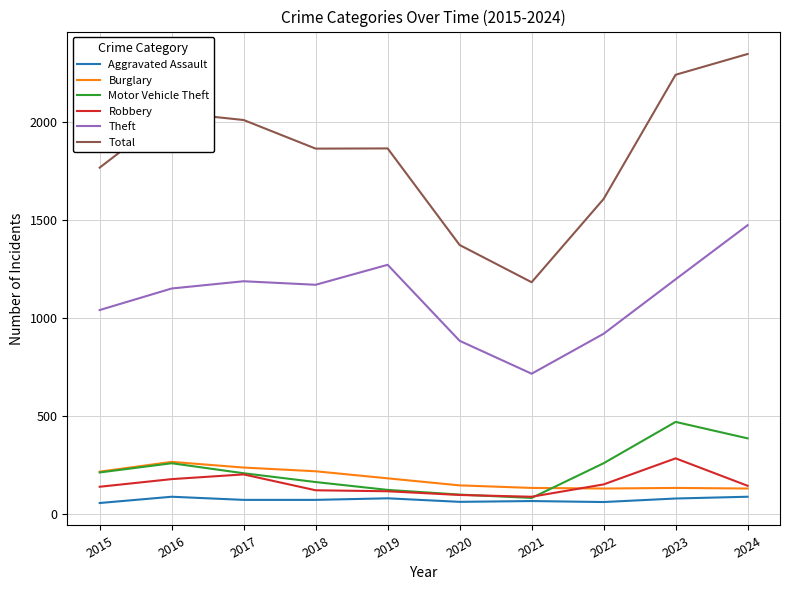

Between 2020 and 2024, which series saw the biggest shift?

Total